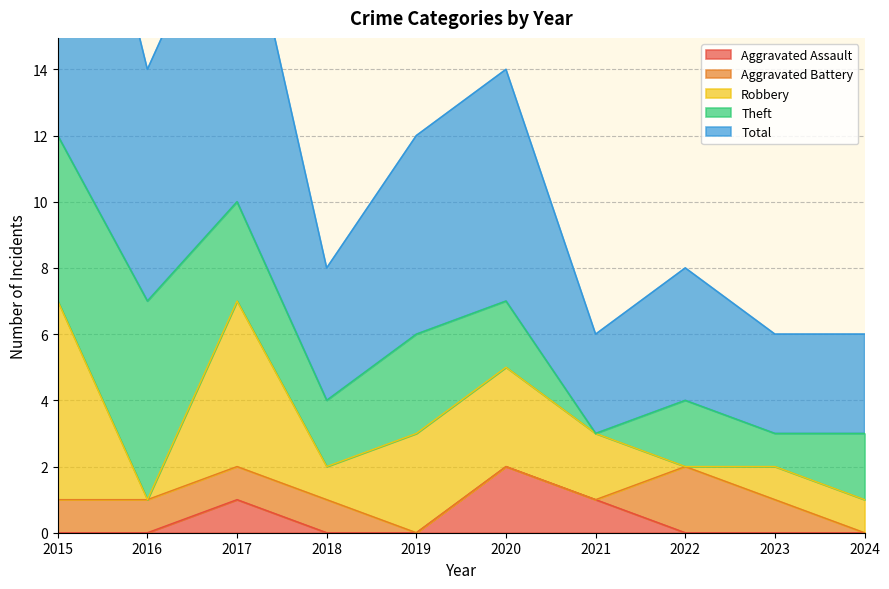

Is it true that Aggravated Assault equals 0 at 2021?

False